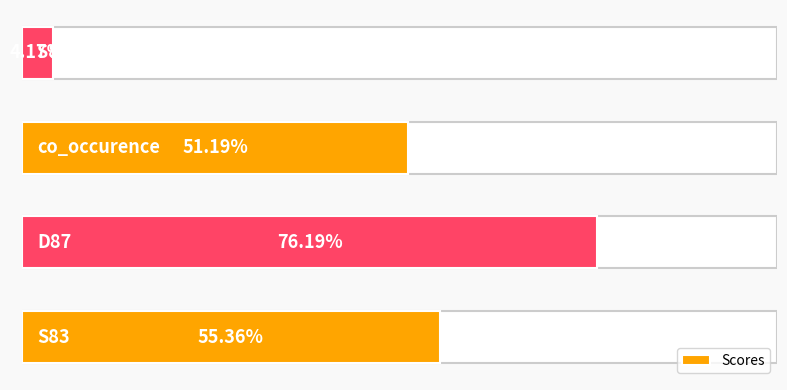

List the labels in order of value, smallest first.

3, 2, 0, 1